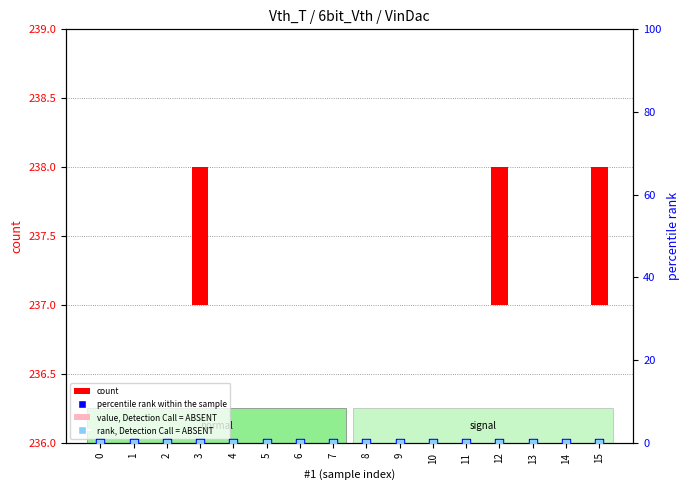

Which series has the largest total across all categories?

count